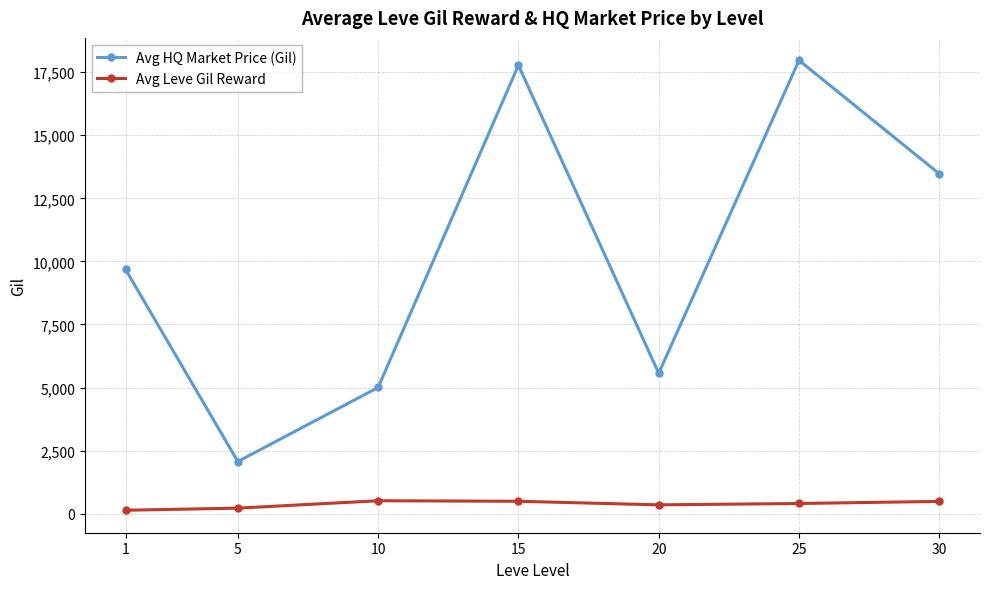

Is the value of Avg HQ Market Price (Gil) at 15 greater than the value of Avg Leve Gil Reward at 15?

Yes